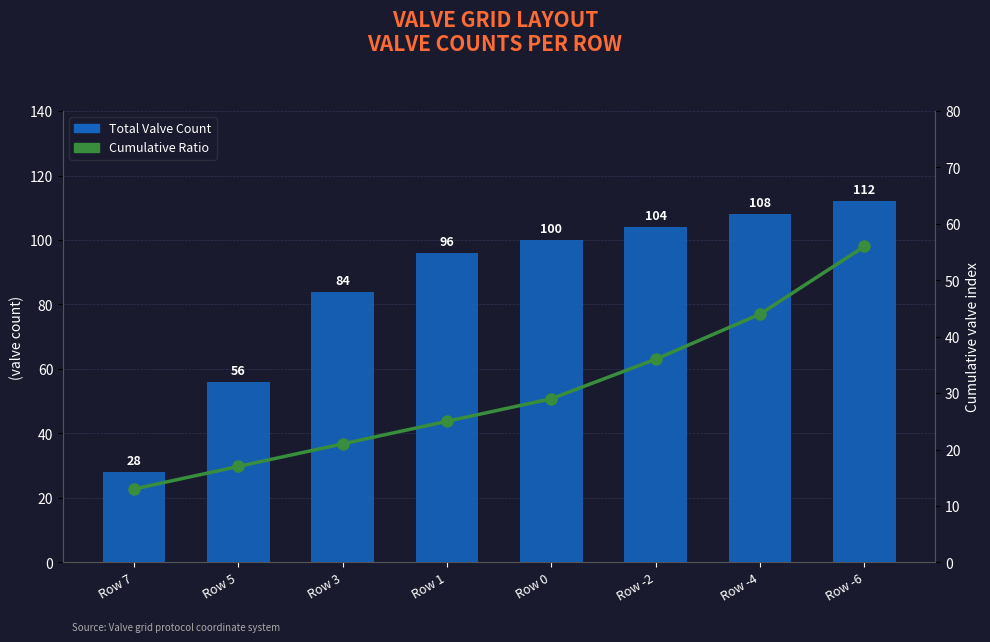

The Total Valve Count series shows 142 at Row -2. True or false?

False